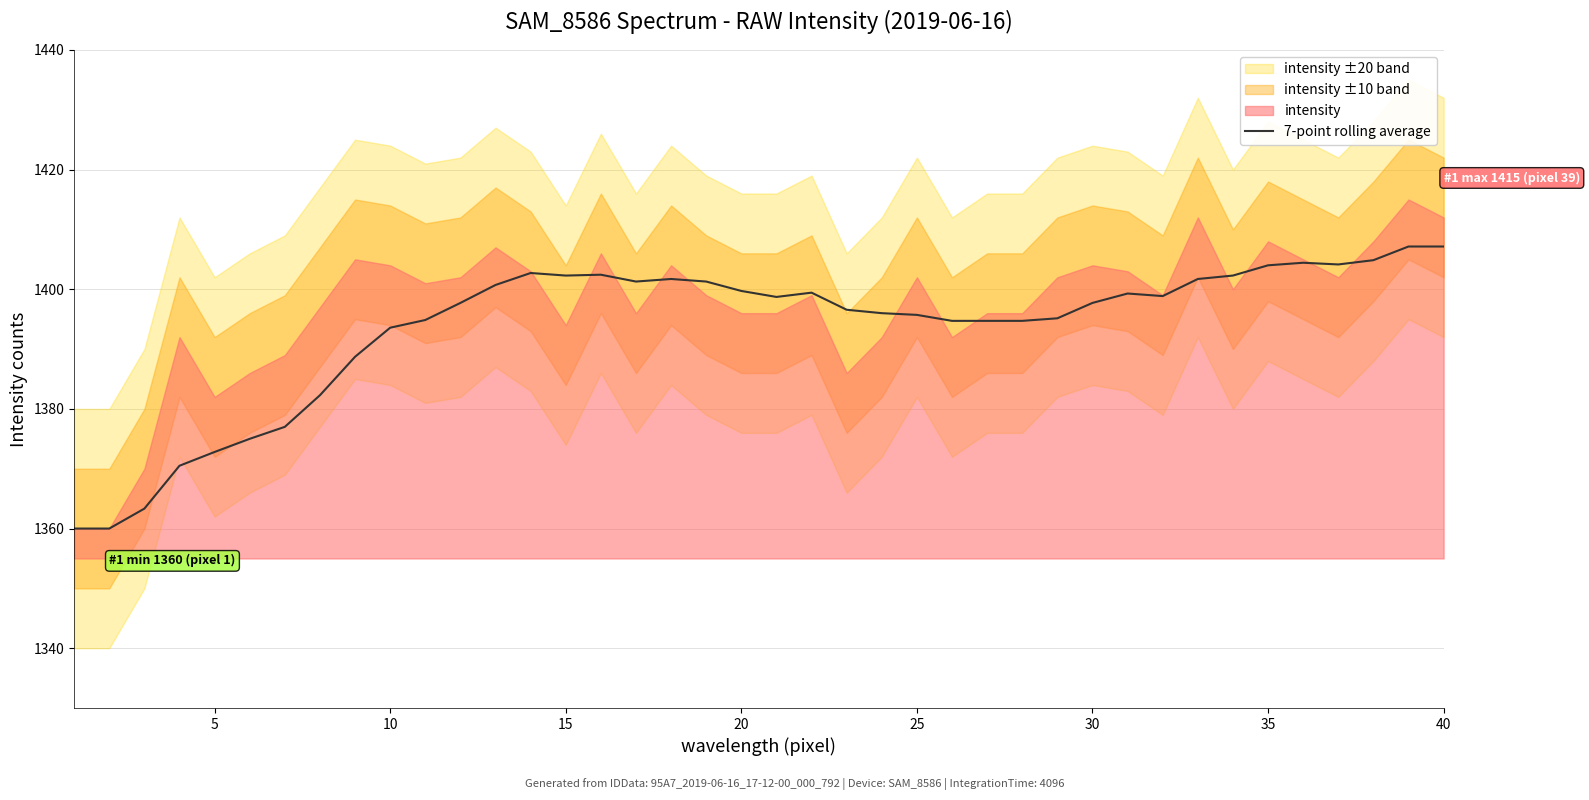

Is it true that 7-point rolling average equals 1397.7 at 30?

True